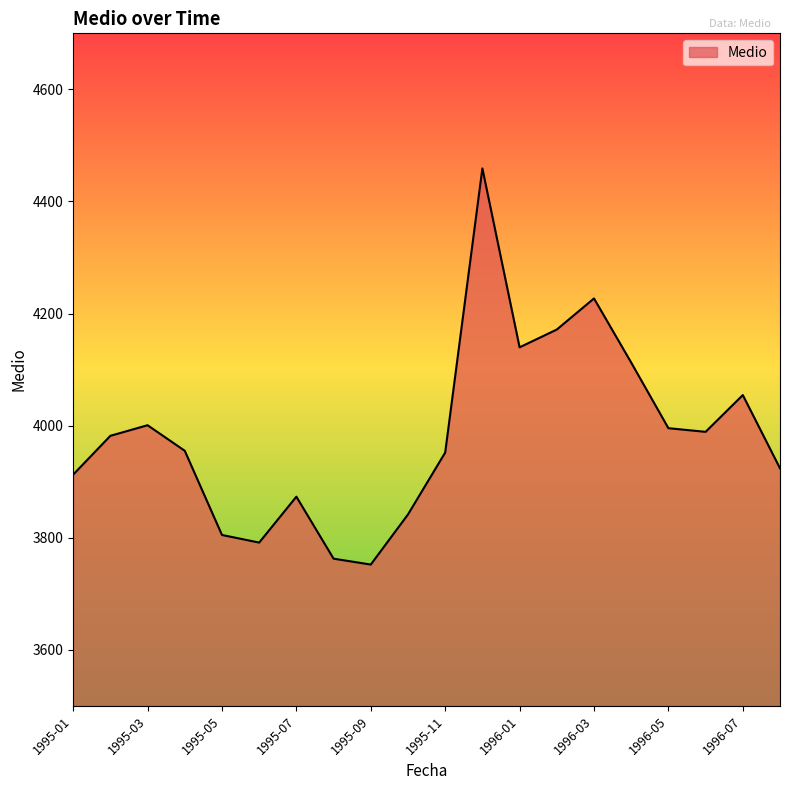

What is the greatest value displayed?

4459.0